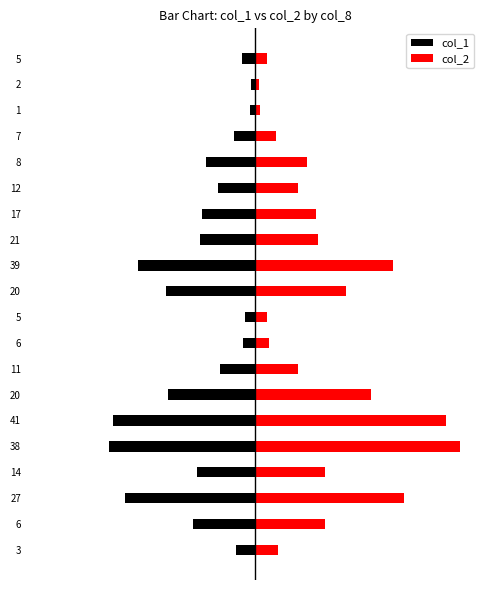

What is the lowest value of the col_1 series?

-680000